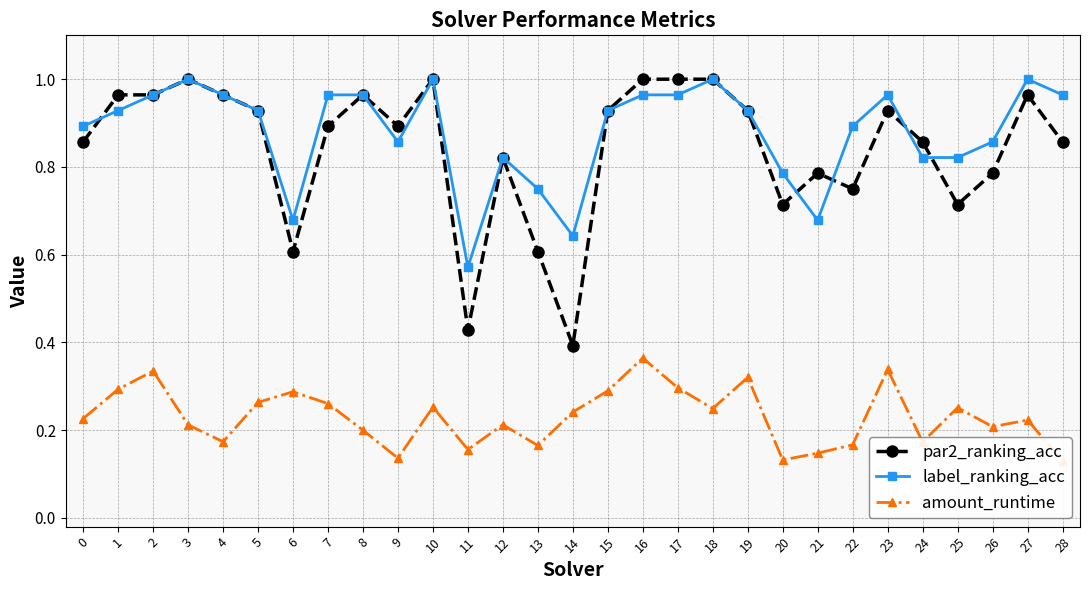

Where do label_ranking_acc and par2_ranking_acc first cross each other?

0 and 1